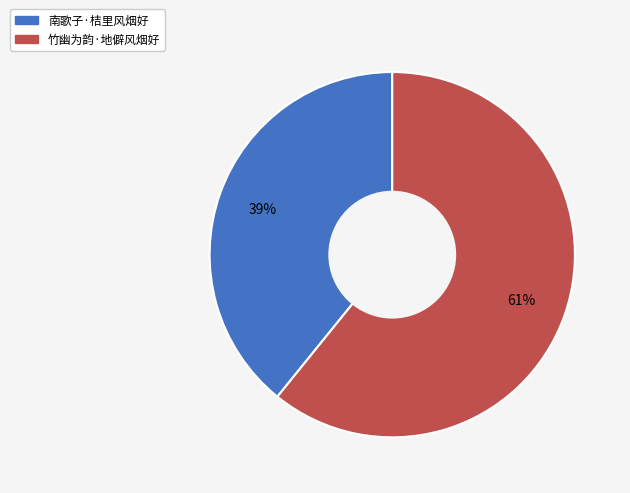

To the nearest percent, what is the combined percentage of 竹幽为韵·地僻风烟好 and 南歌子·桔里风烟好?

100%